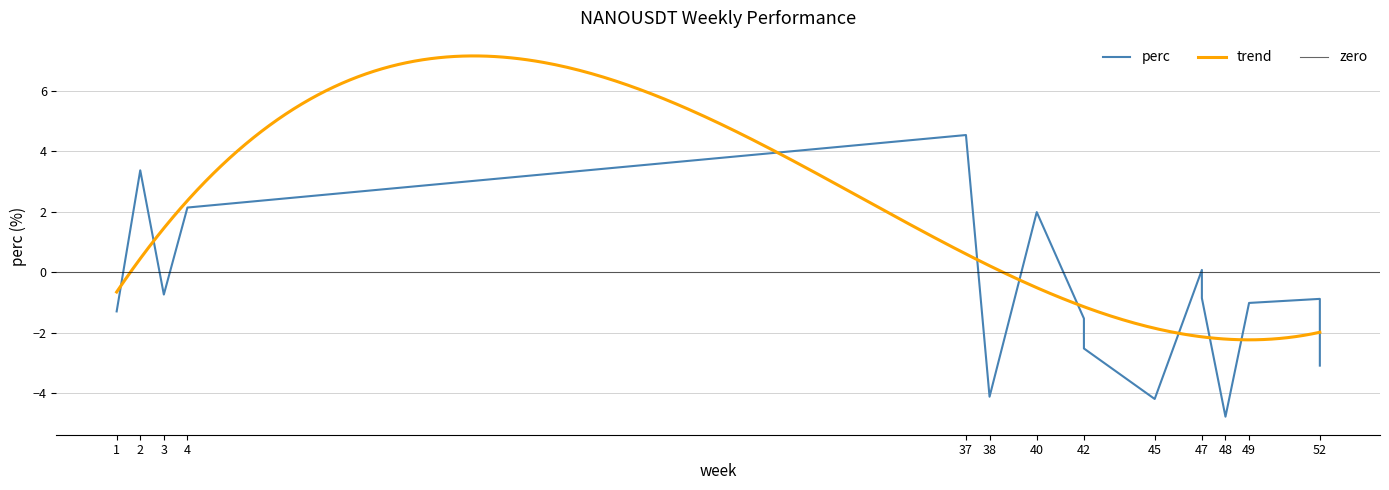

What is the difference between the second highest and minimum values?

8.1